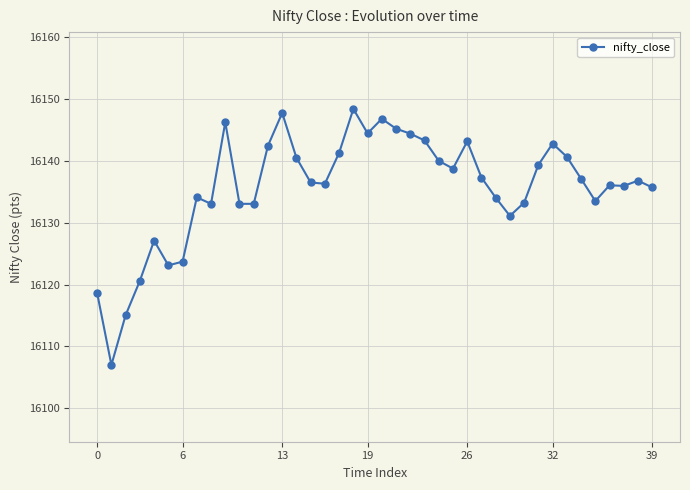

What is the sum of all values?

645427.5